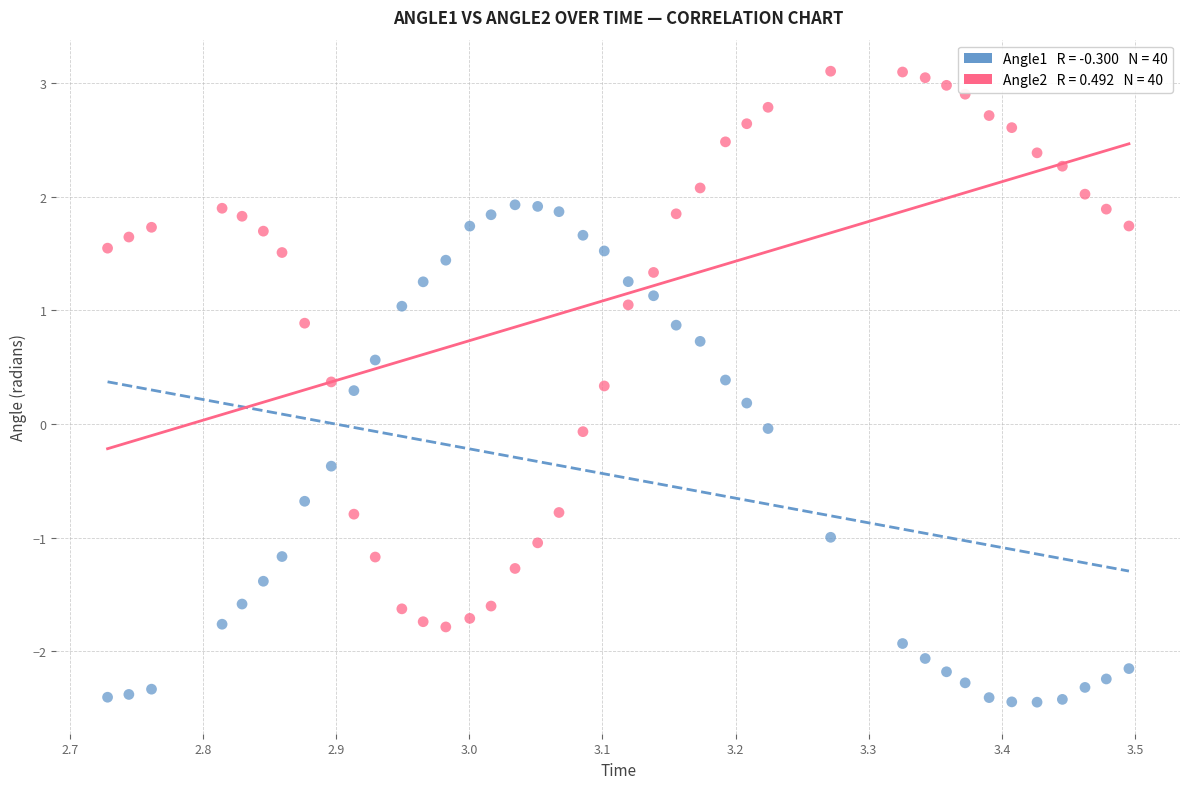

Across all data points, what is the range of Y values (max minus min)?

5.5